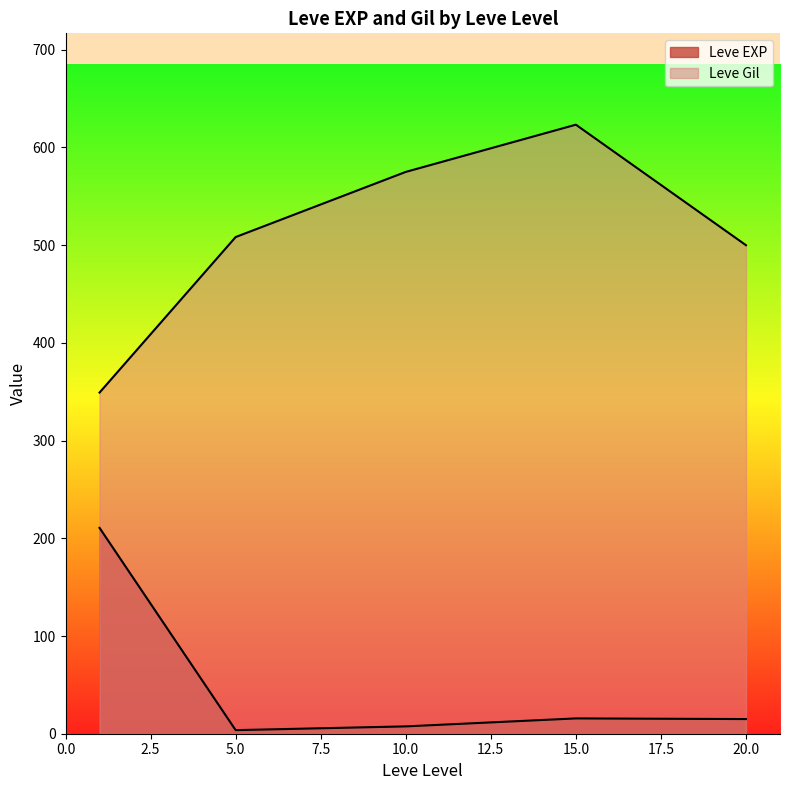

What are all the series names shown in the legend?

Leve EXP, Leve Gil